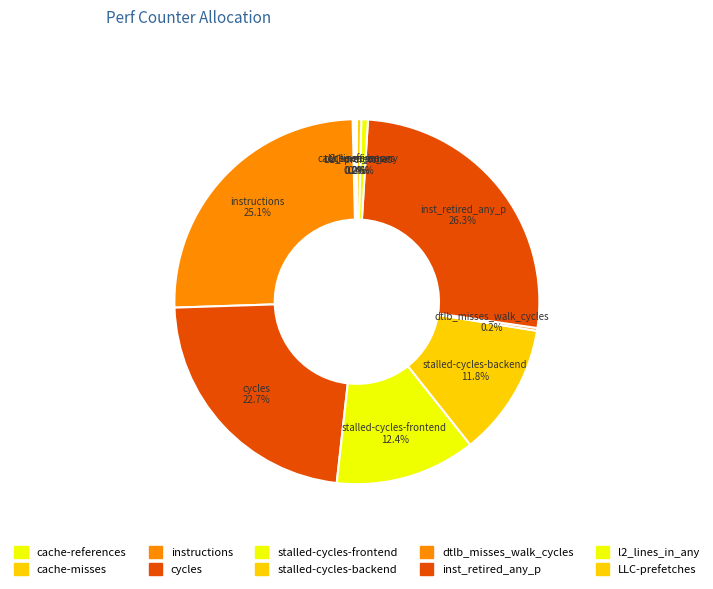

Combined, do l2_lines_in_any and cycles account for over 50%?

No